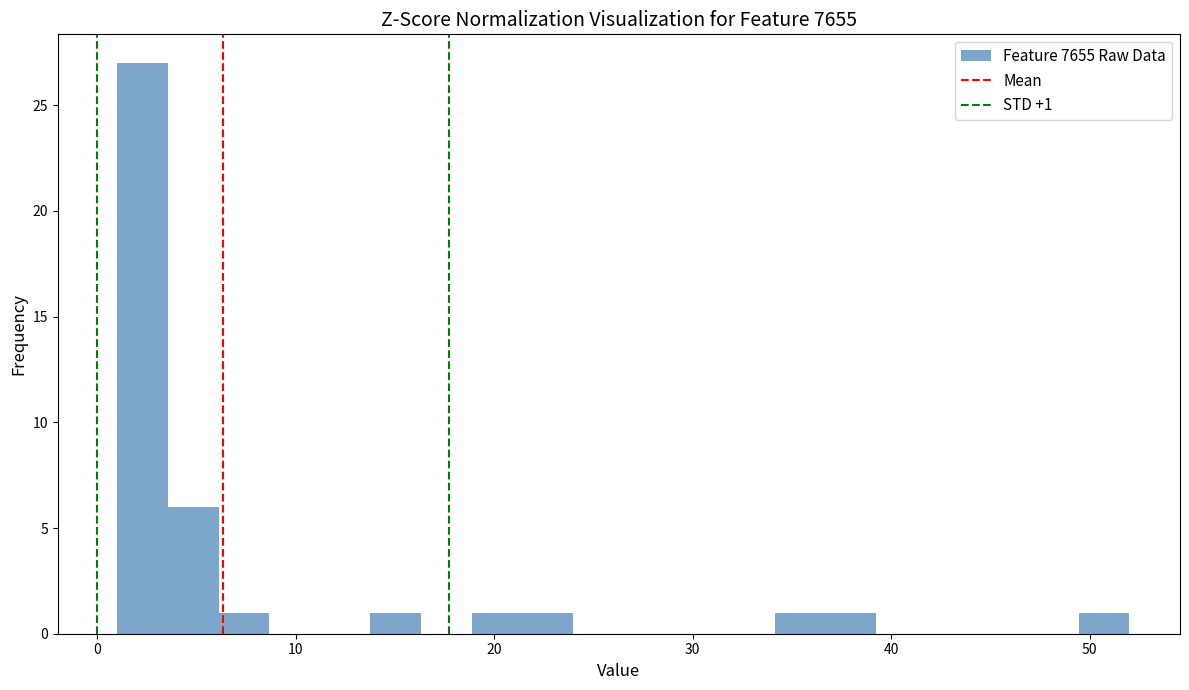

Read against the x-axis, roughly where is the centre of the tallest bar?

2